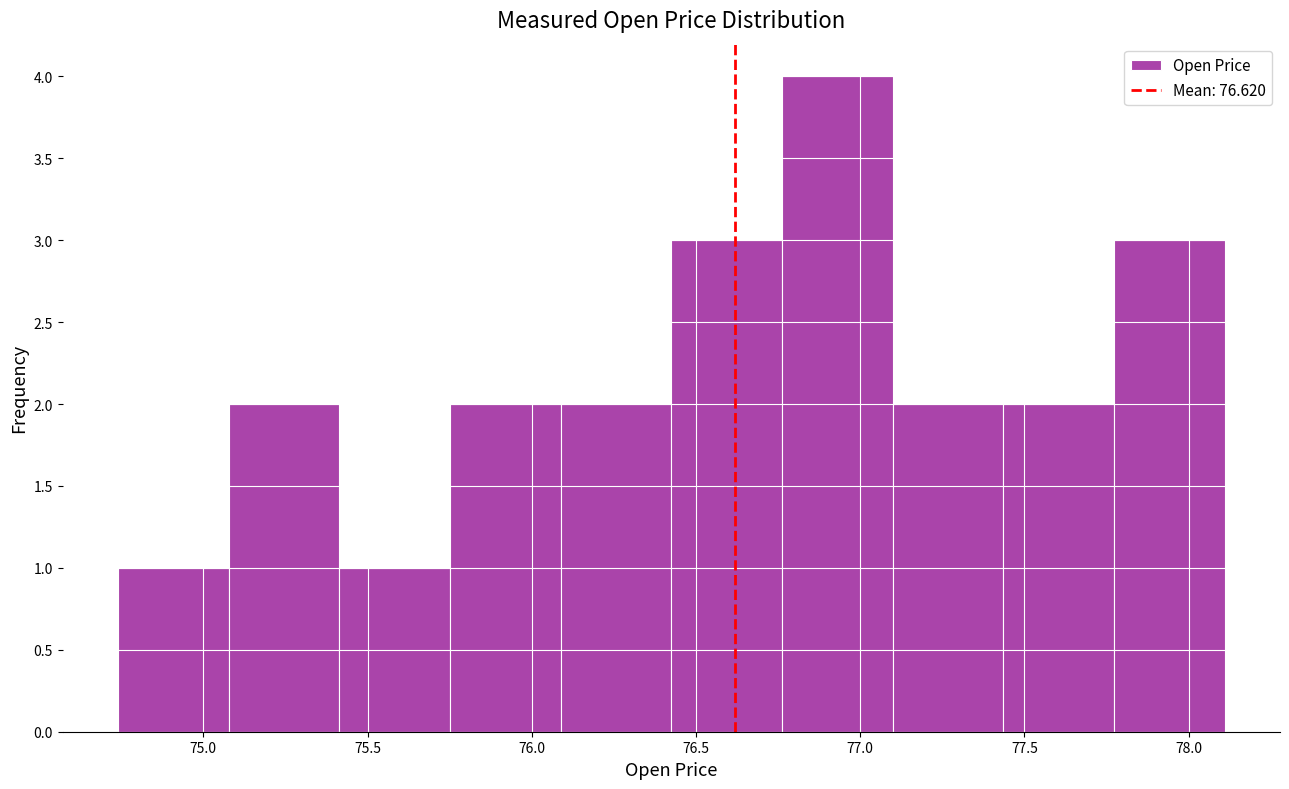

Reading left to right, transcribe this chart: for each bar, give the range it covers on the x-axis and its height. Neither the bar edges nor the heights are printed on the chart, so give them approximately, as read against the axes.

74.75 to 75.10: 1
75.10 to 75.40: 2
75.40 to 75.75: 1
75.75 to 76.10: 2
76.10 to 76.45: 2
76.45 to 76.75: 3
76.75 to 77.10: 4
77.10 to 77.45: 2
77.45 to 77.75: 2
77.75 to 78.10: 3